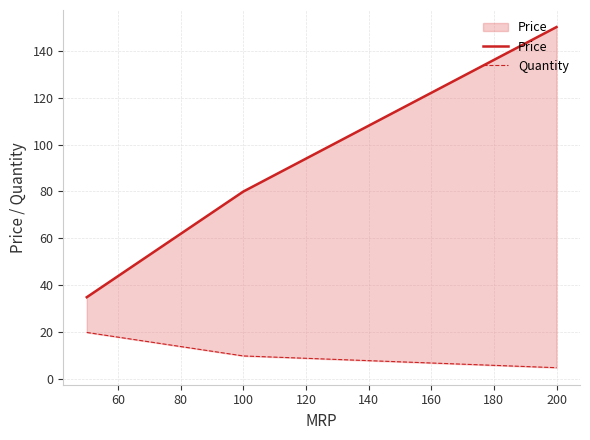

Reading left to right, what are all the values shown in this chart?

Price: 35.0	80.0	150.0
Quantity: 20.0	10.0	5.0